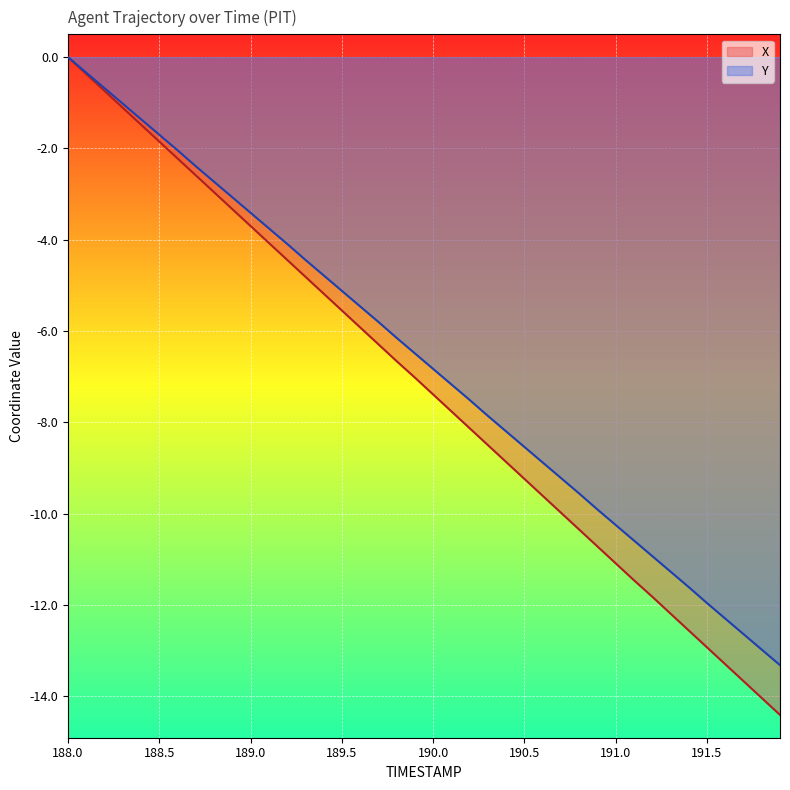

List the labels in order of X value, smallest first.

191.9, 191.8, 191.7, 191.6, 191.5, 191.4, 191.3, 191.2, 191.1, 191.0, 190.9, 190.8, 190.7, 190.6, 190.5, 190.4, 190.3, 190.2, 190.1, 190.0, 189.9, 189.8, 189.7, 189.6, 189.5, 189.4, 189.3, 189.2, 189.1, 189.0, 188.9, 188.8, 188.7, 188.6, 188.5, 188.4, 188.3, 188.2, 188.1, 188.0